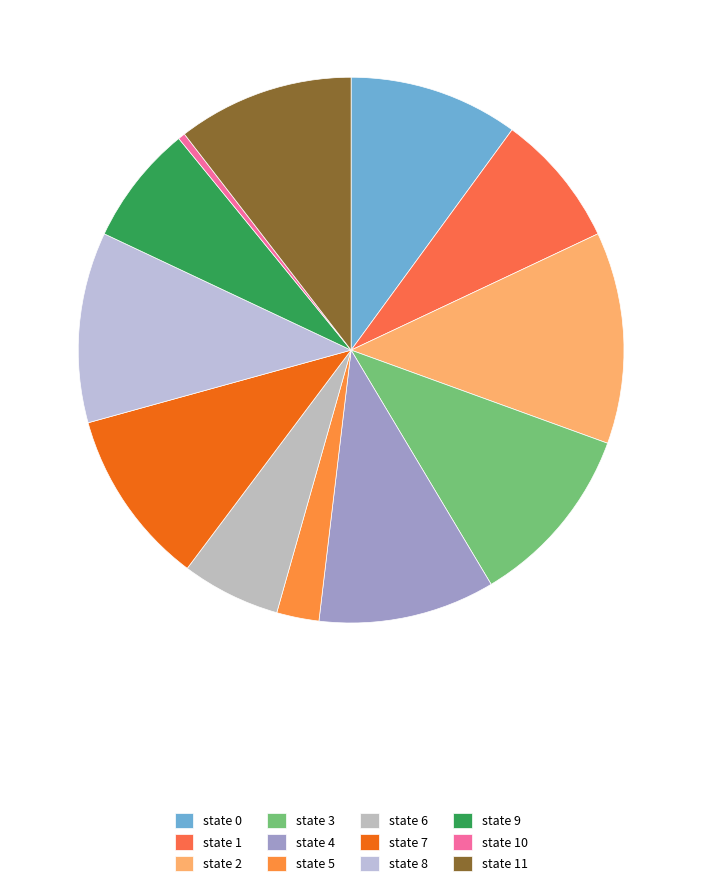

Is there any slice that represents more than half of the pie?

No